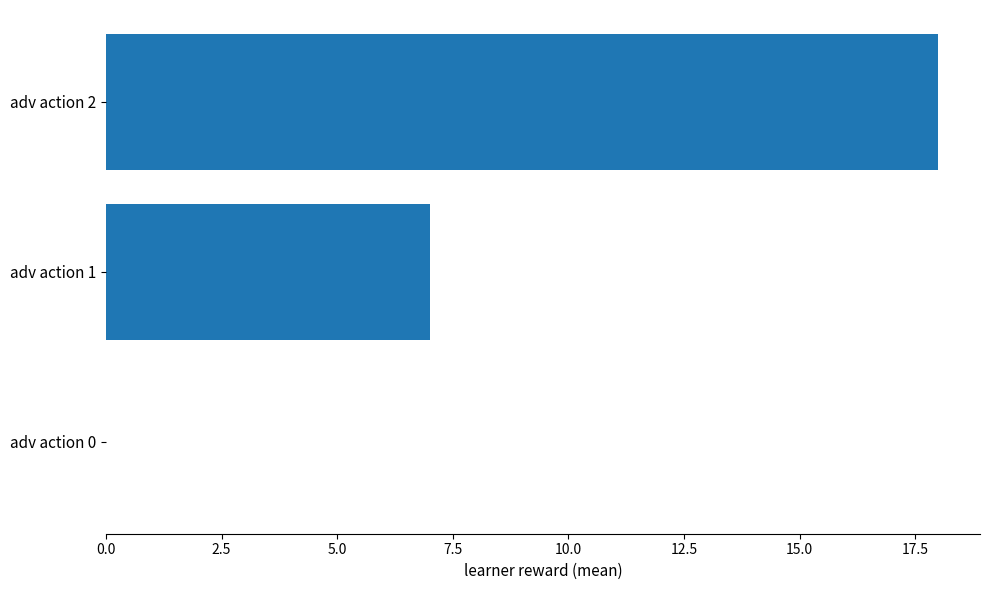

Is it true that the value at adv action 1 is 7?

True